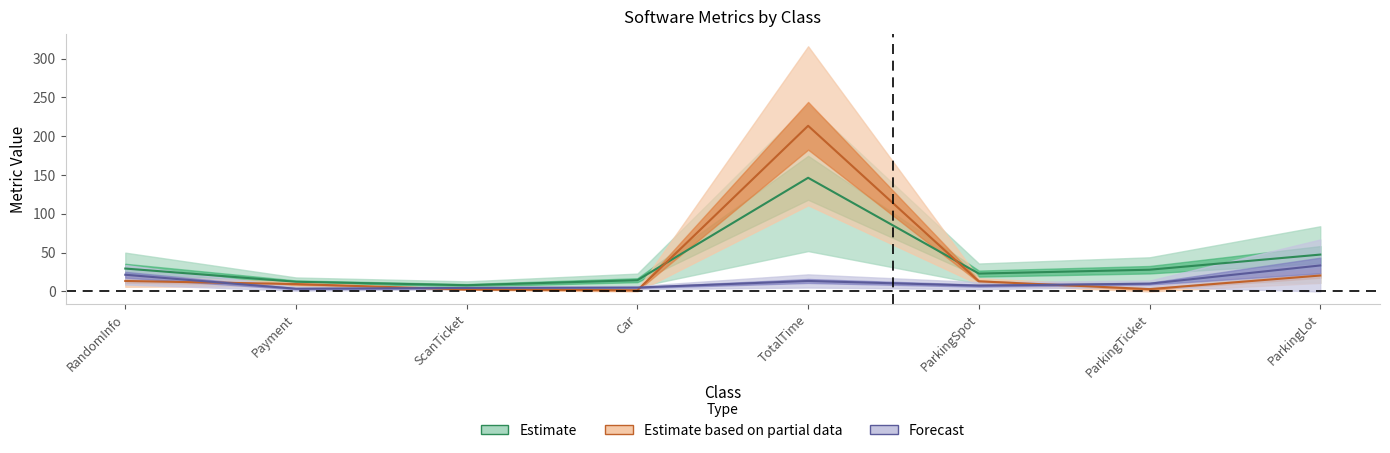

The value of Estimate at ParkingSpot is 5.4. True or false?

False